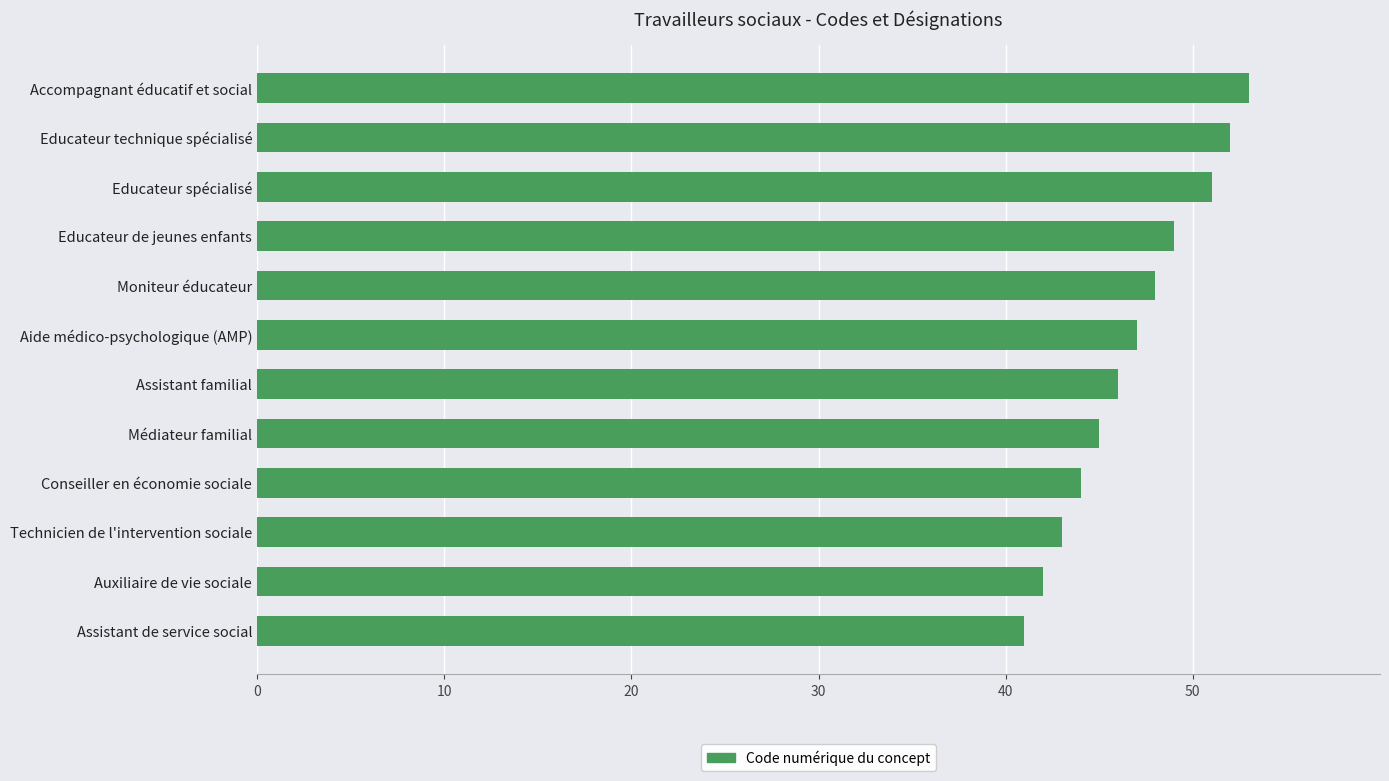

List the labels in order of value, largest first.

Accompagnant éducatif et social, Educateur technique spécialisé, Educateur spécialisé, Educateur de jeunes enfants, Moniteur éducateur, Aide médico-psychologique (AMP), Assistant familial, Médiateur familial, Conseiller en économie sociale, Technicien de l'intervention sociale, Auxiliaire de vie sociale, Assistant de service social